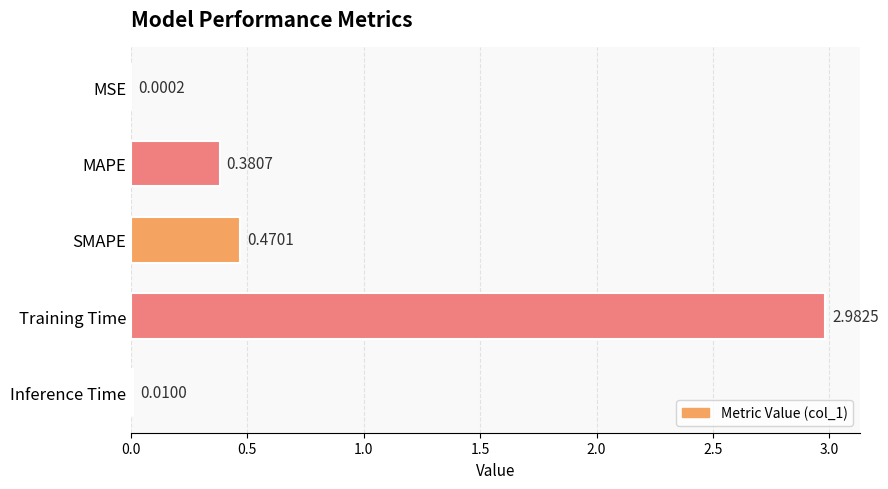

Which category has the highest value across all series?

Training Time